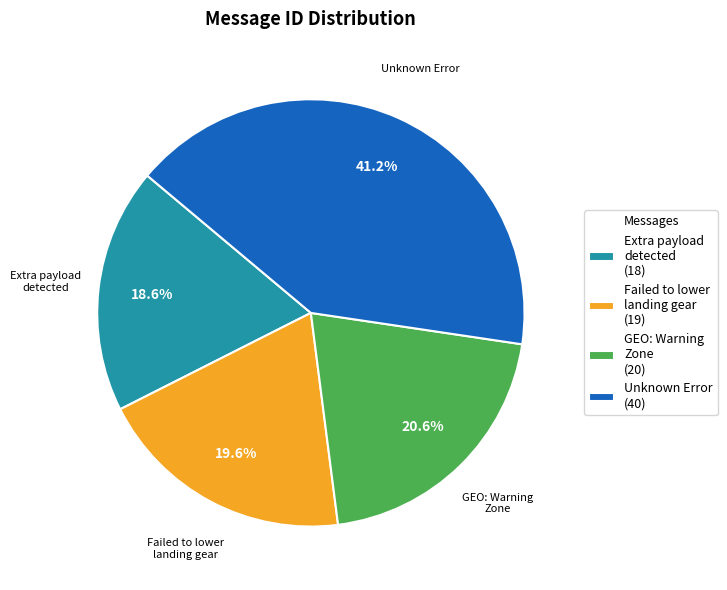

The Unknown Error slice represents 27% of the pie. True or false?

False